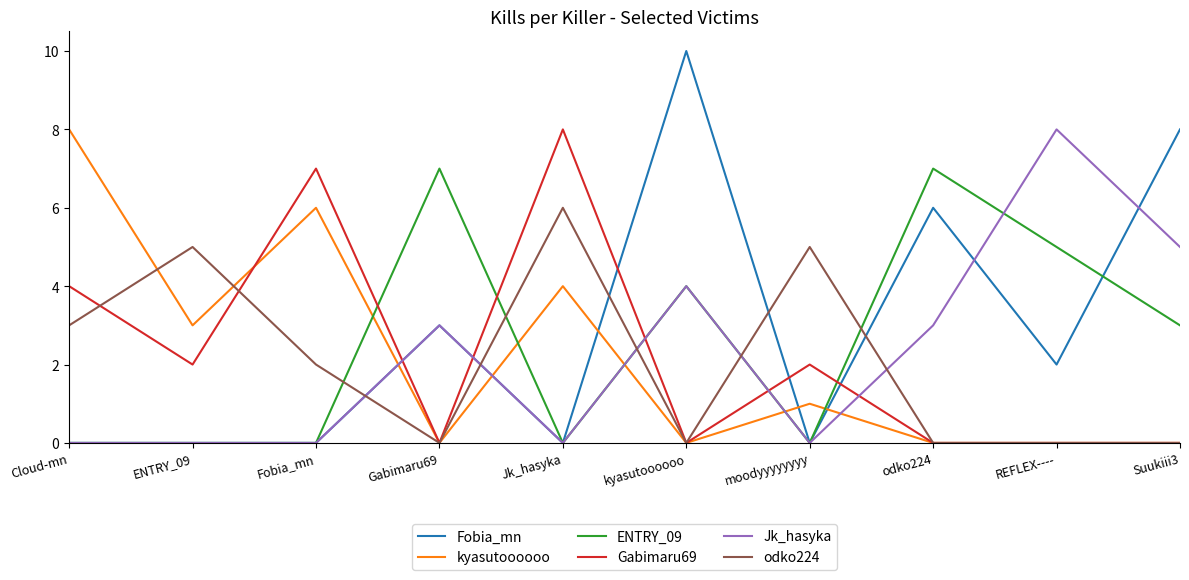

Read the Gabimaru69 value at Cloud-mn.

4